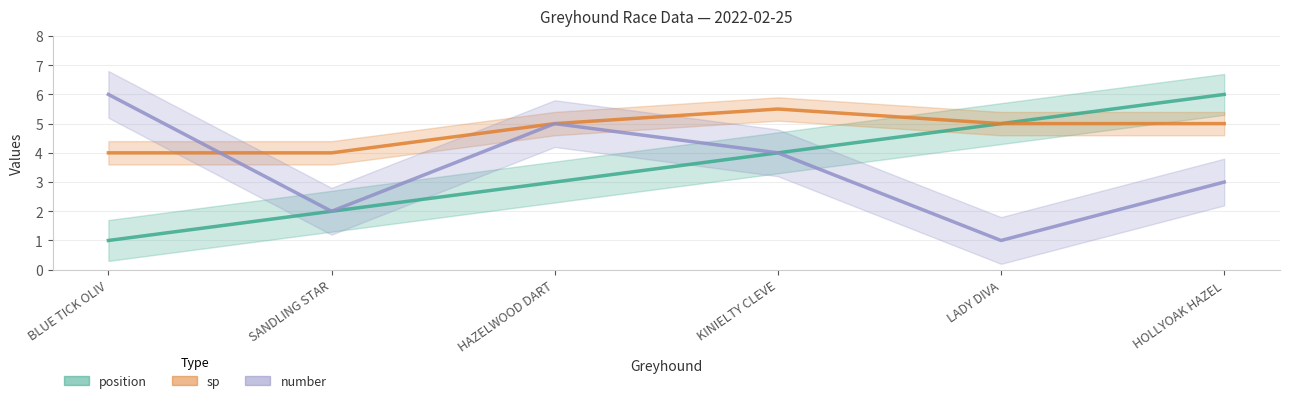

How many intersections are there between sp and number?

1